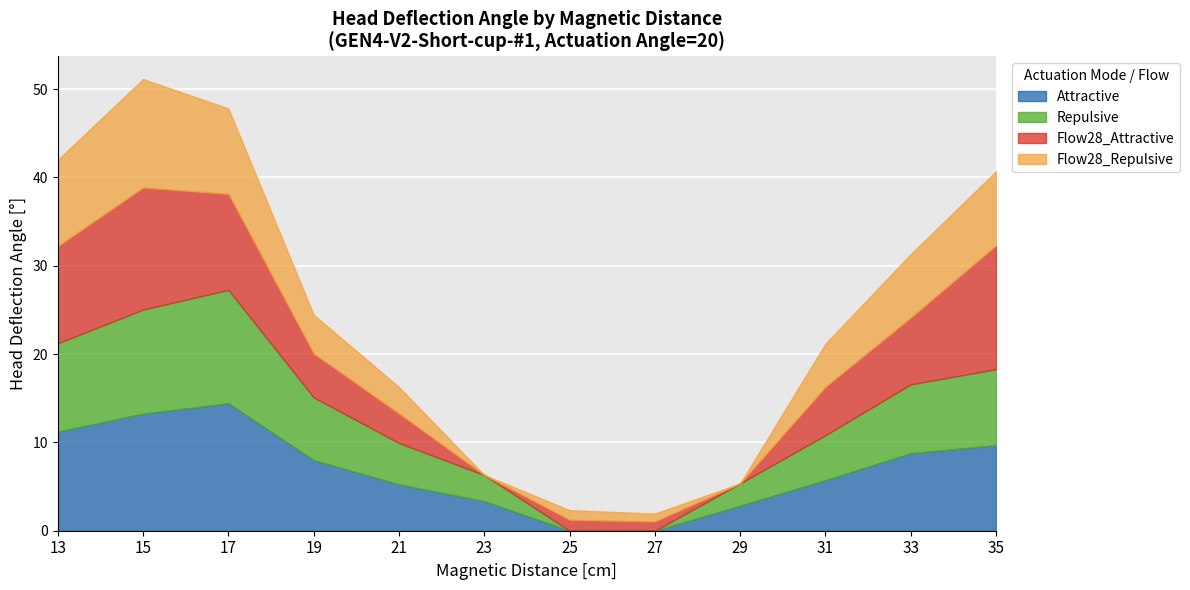

What is the value of the Flow28_Attractive point at the 7th from the left?

1.2